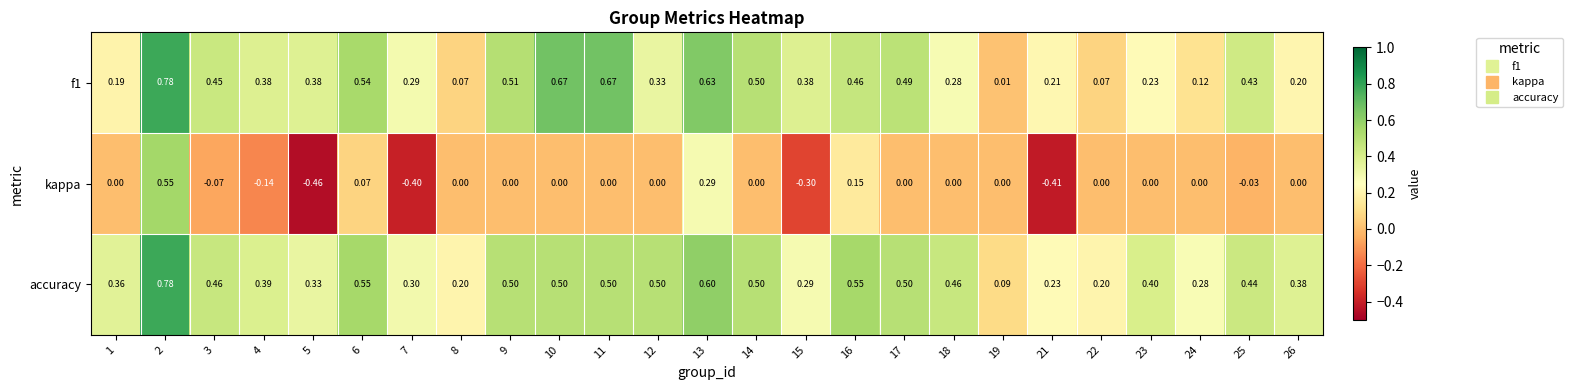

Which series has the largest total across all categories?

accuracy